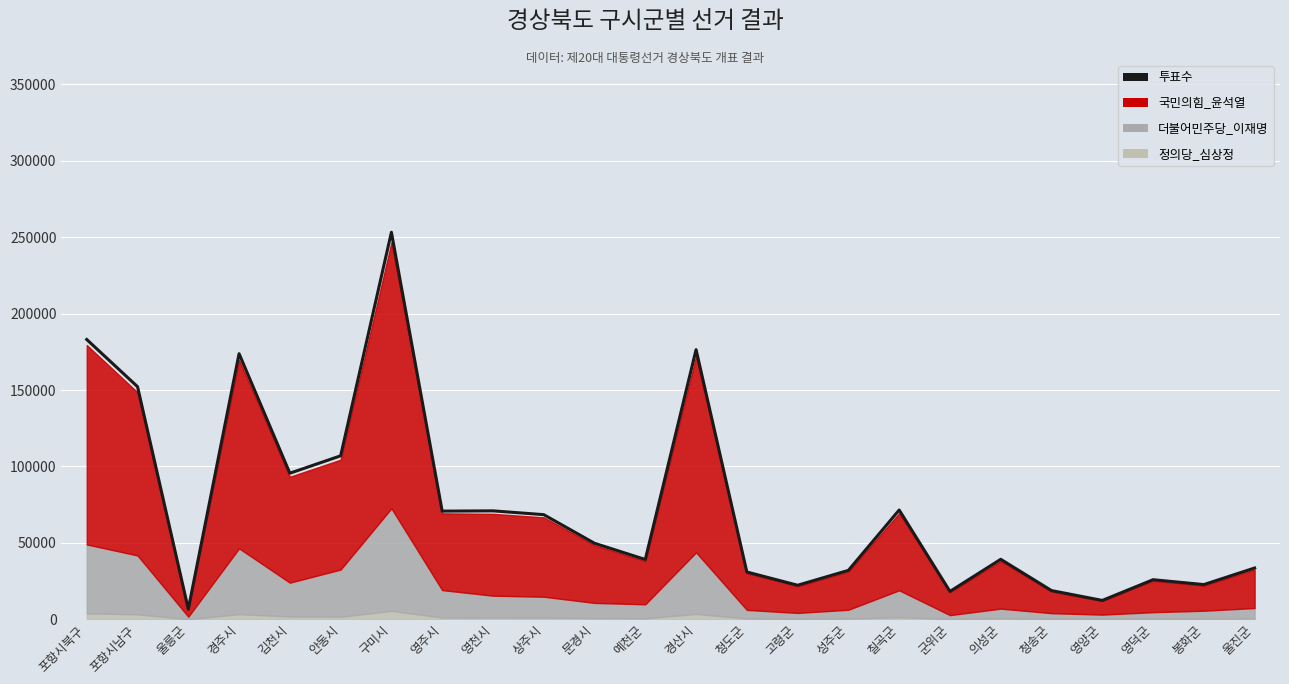

Which label corresponds to the largest value in the chart?

구미시